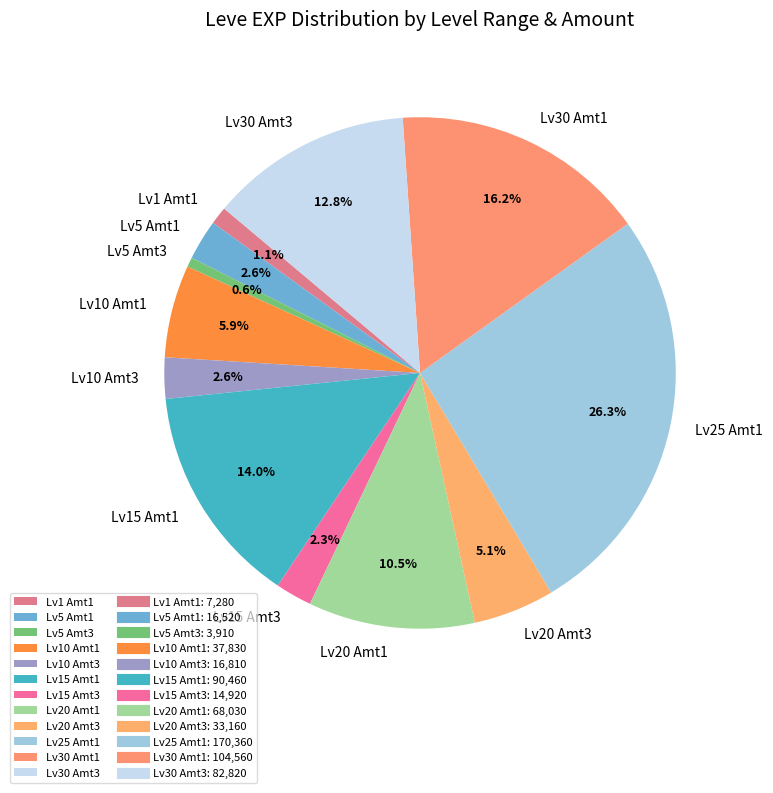

How many slices are in this pie chart?

12